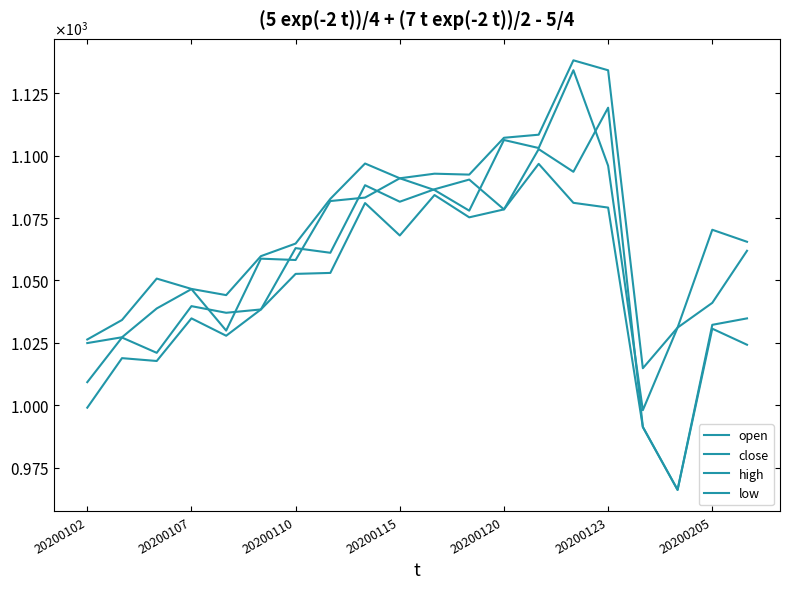

Is this an area chart (filled region under the line)?

No